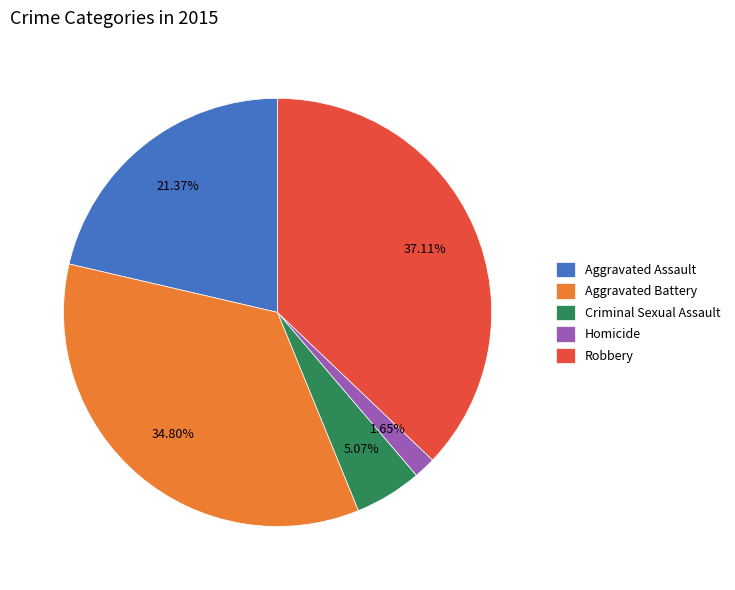

To the nearest percent, what portion does Aggravated Assault represent?

21%